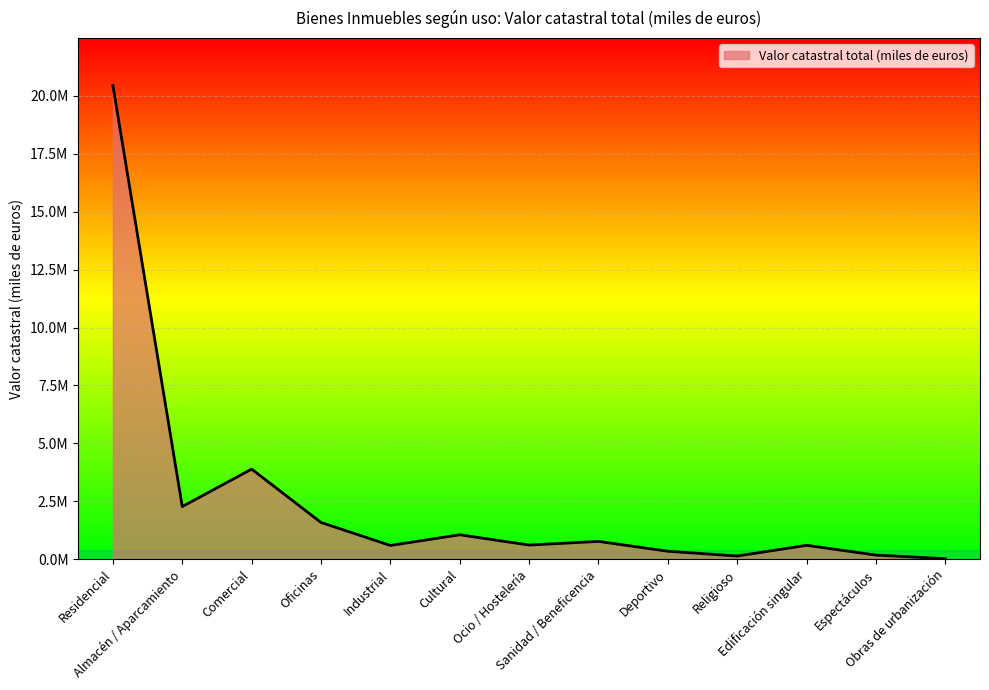

What is the average value?

2497080.9